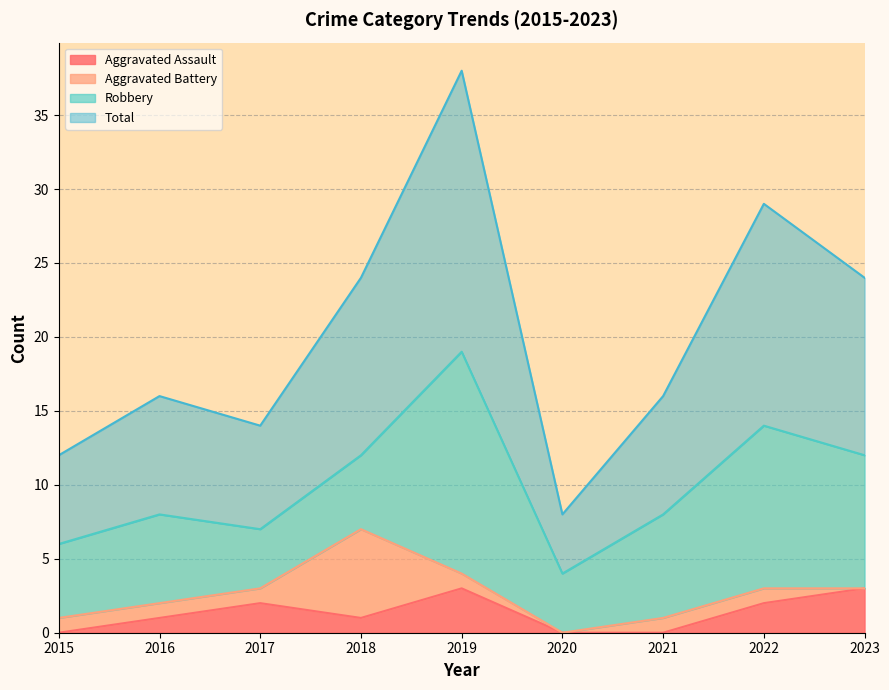

True or false: Aggravated Assault and Total cross at least once.

False